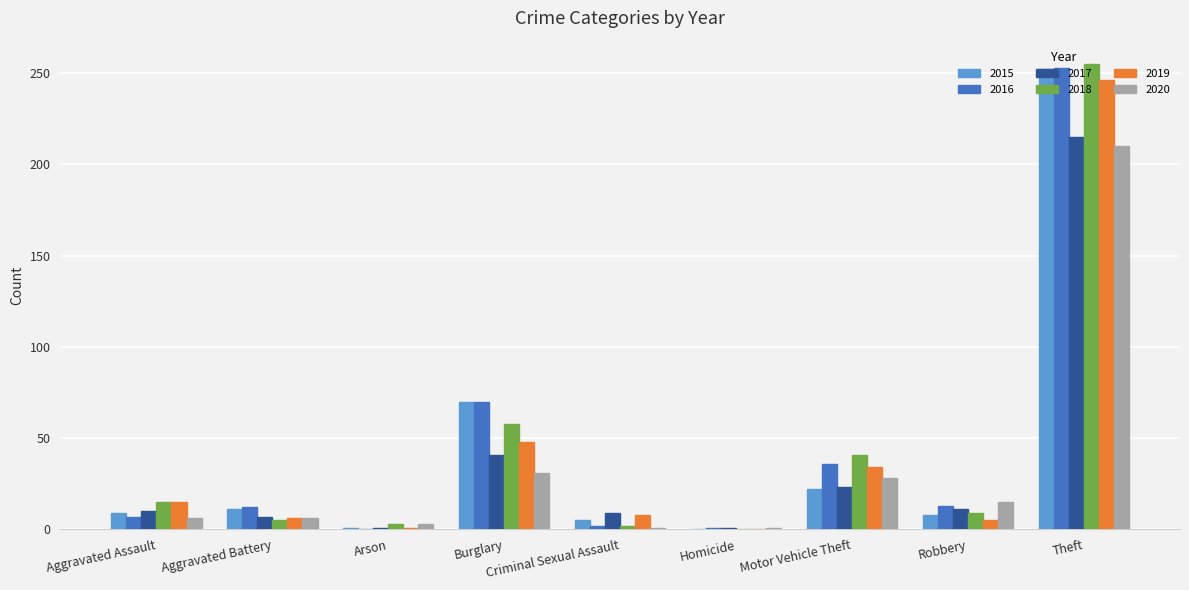

The 2015 series shows 252 at Theft. True or false?

True